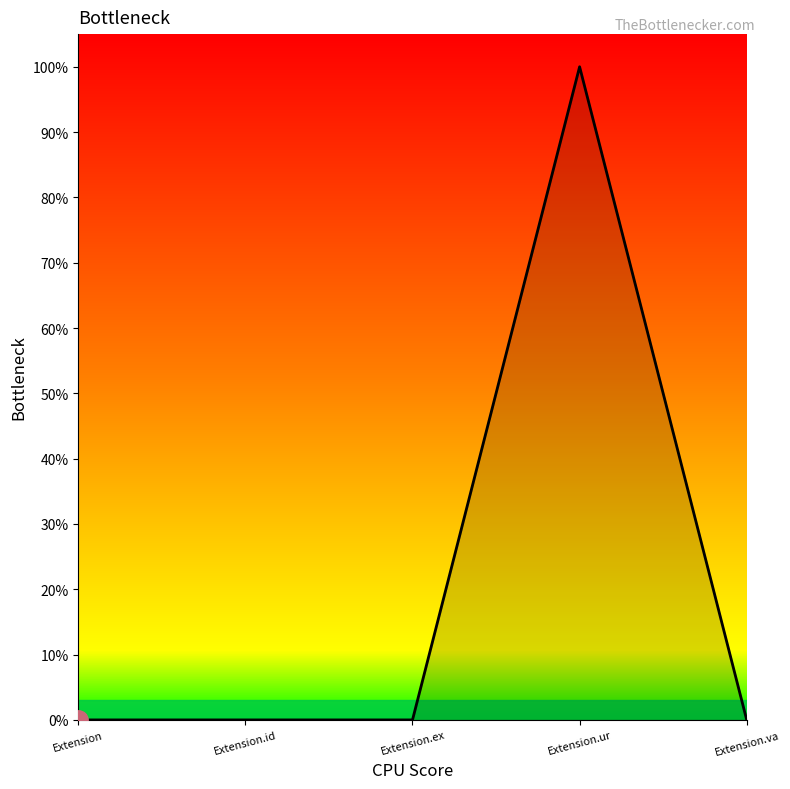

Is this an area chart (filled region under the line)?

Yes